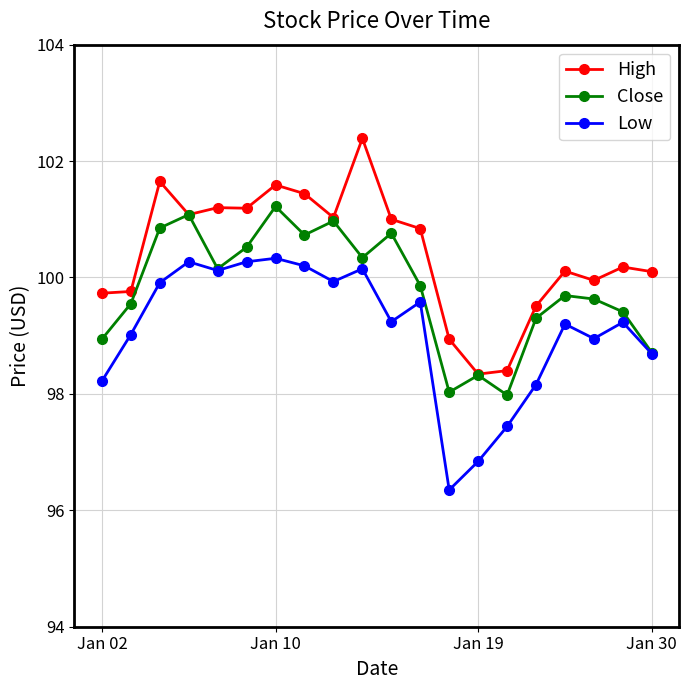

What is the value of the High point at the 7th from the left?

101.6